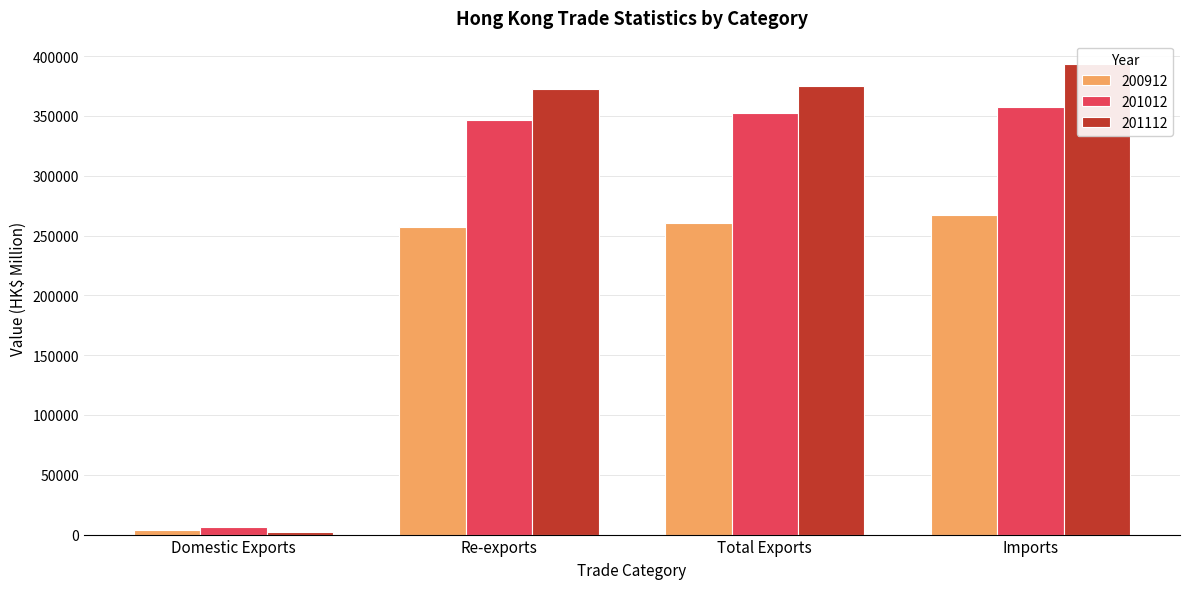

What is the difference between the second highest and second lowest values in the 200912 series?

3530.4